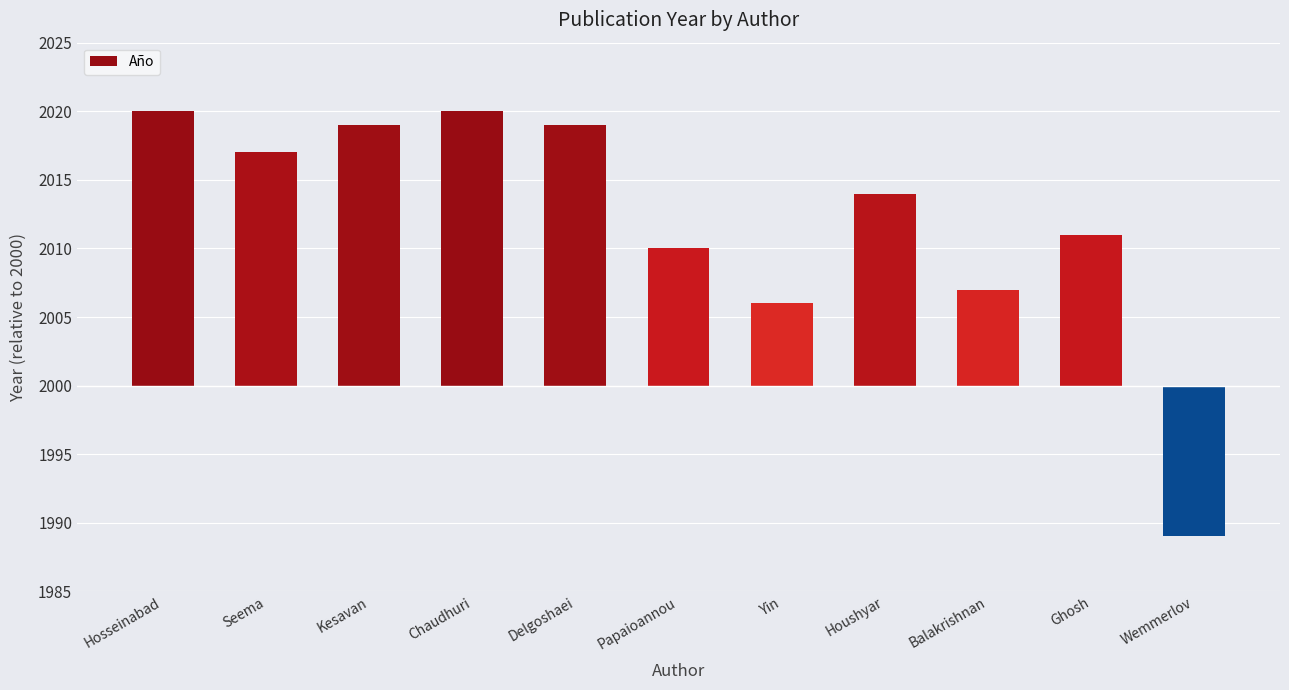

What is the value of the 11th bar from the left?

-11